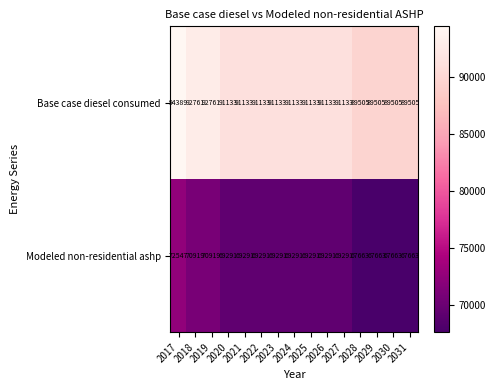

What is the spread (max minus min) of values at 2020?

21842